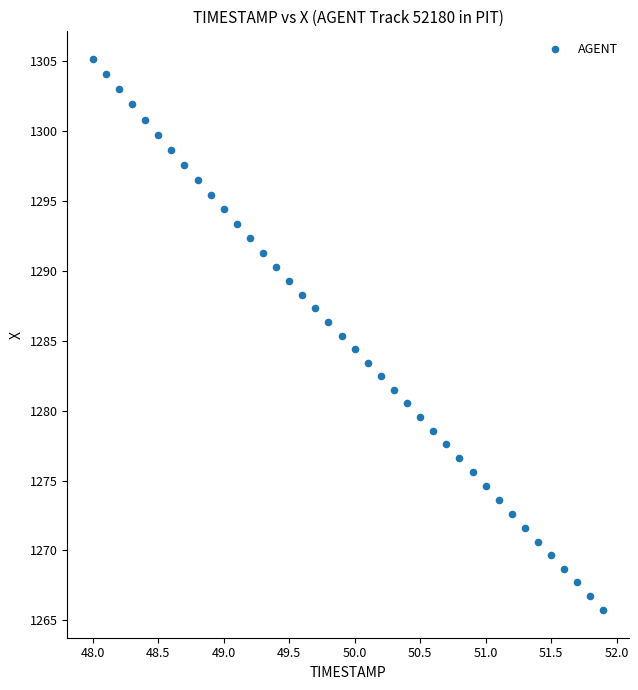

Count the number of points in this scatter plot.

40